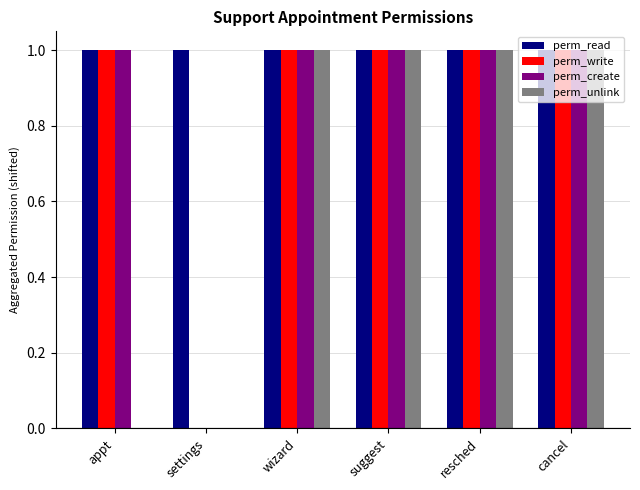

Reading right to left, what are all the values shown in this chart?

perm_read: cancel=1	resched=1	suggest=1	wizard=1	settings=1	appt=1
perm_write: cancel=1	resched=1	suggest=1	wizard=1	settings=0	appt=1
perm_create: cancel=1	resched=1	suggest=1	wizard=1	settings=0	appt=1
perm_unlink: cancel=1	resched=1	suggest=1	wizard=1	settings=0	appt=0